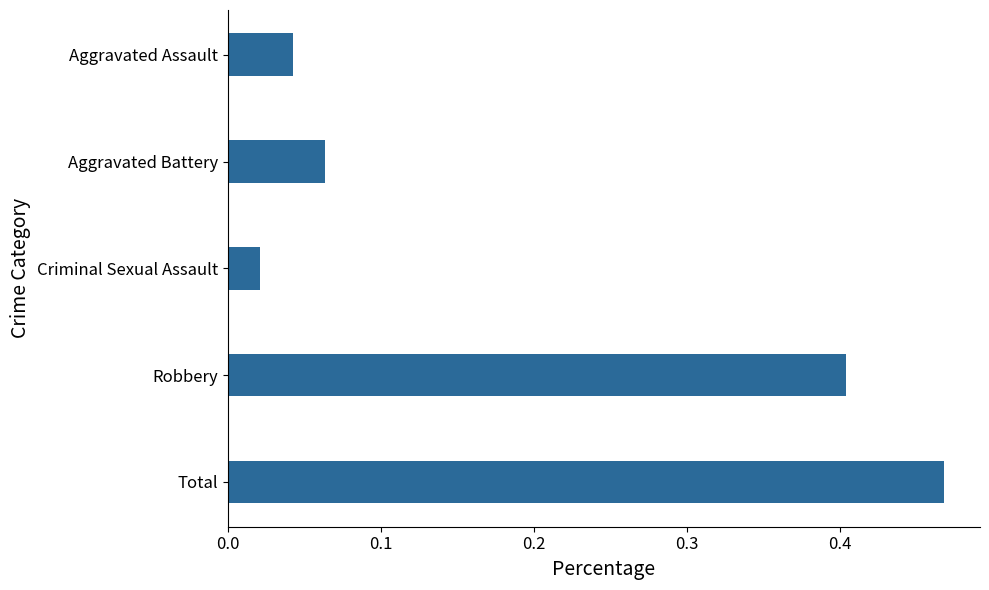

The chart shows a value of 0.6 at Robbery. True or false?

False